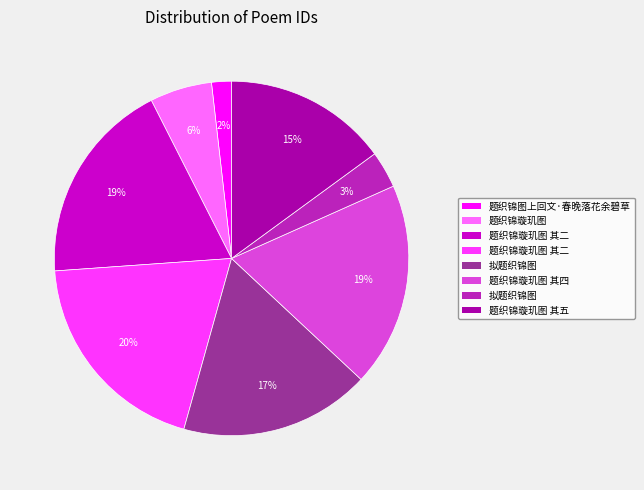

To the nearest percent, what is the average slice percentage?

12%